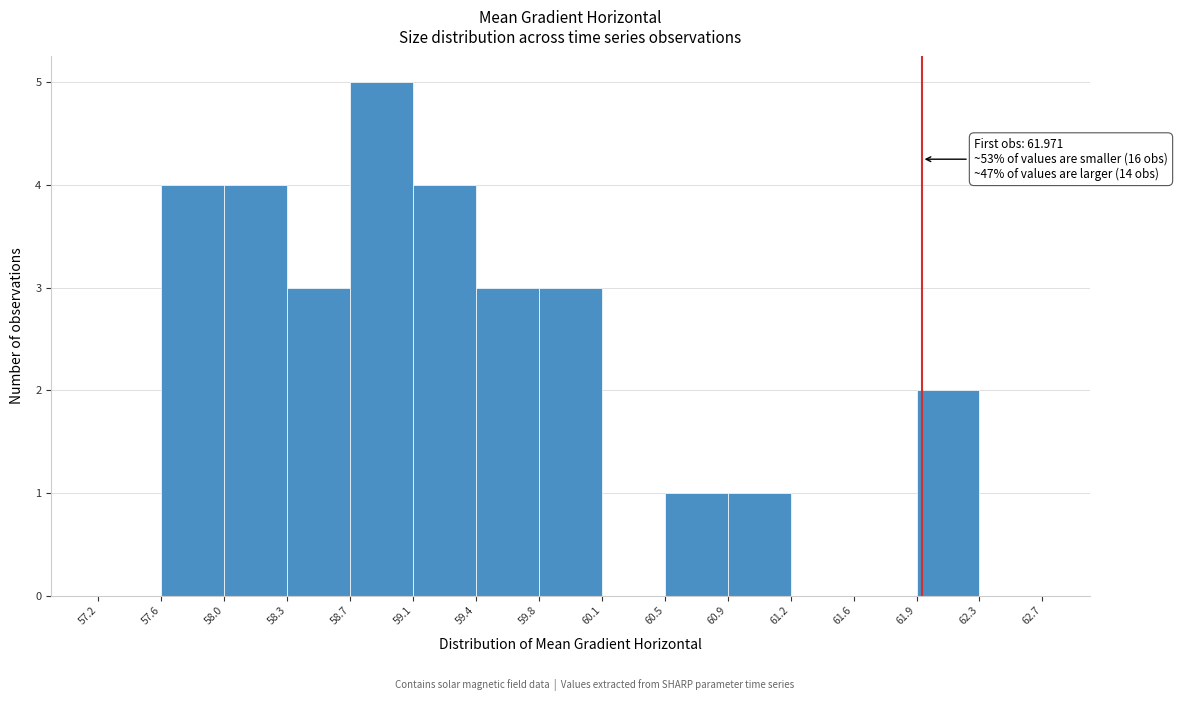

Which range on the x-axis has the tallest bar?

58.7 to 59.1